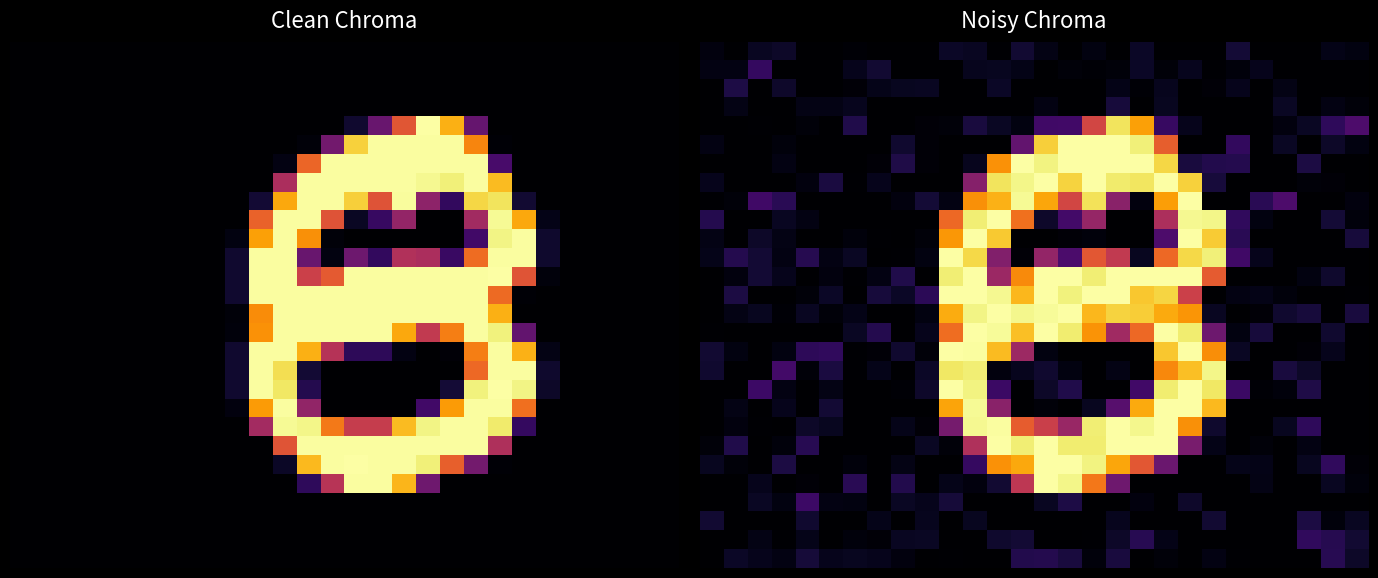

At how many categories does at least one series exceed 120?

12